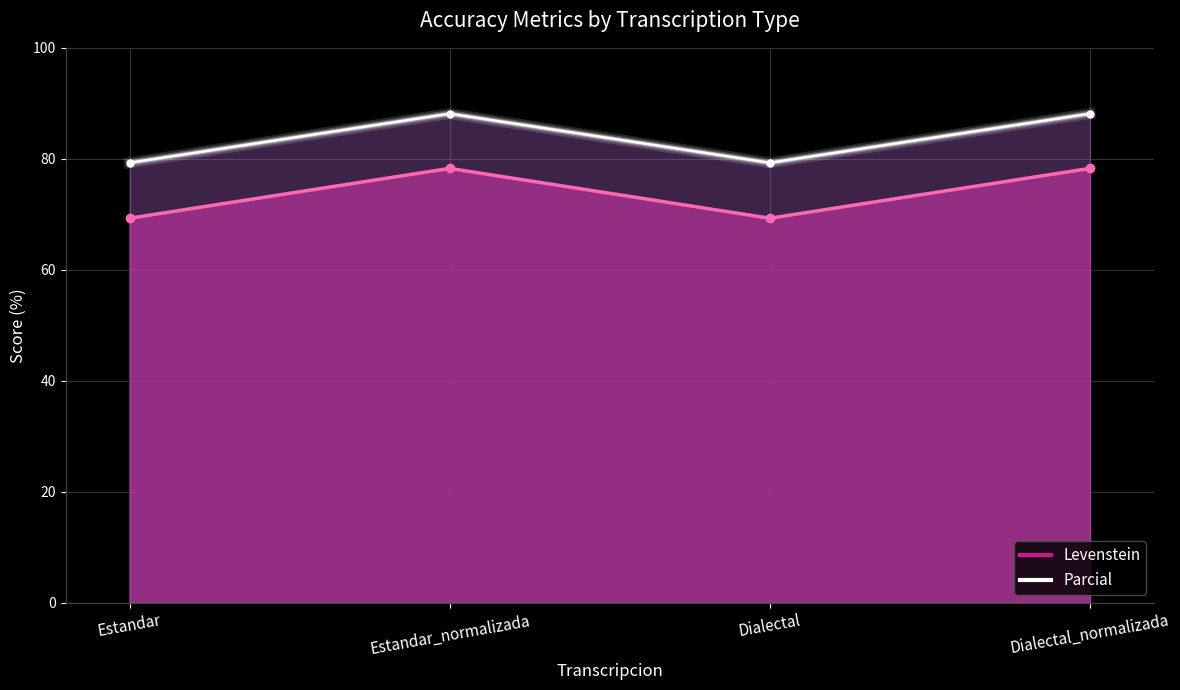

At Dialectal, list the series in order from largest to smallest.

Parcial, Levenstein